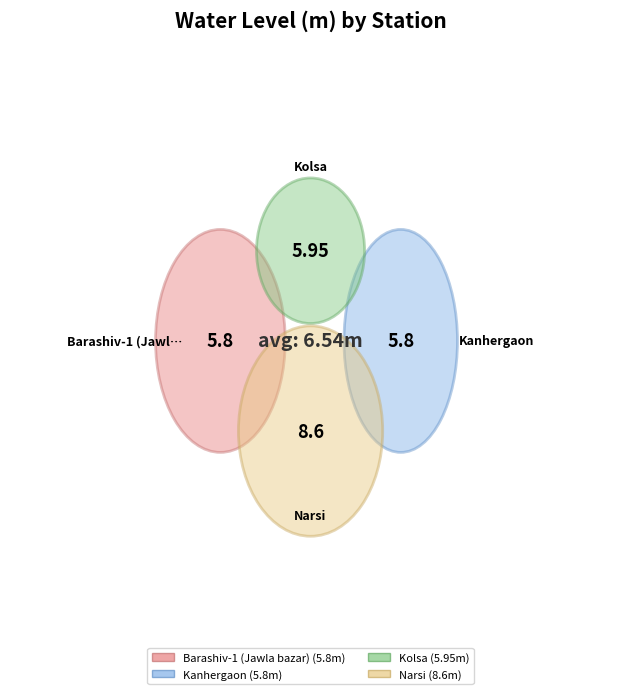

What is the ratio of the value at Kanhergaon to the value at Kolsa?

1.0